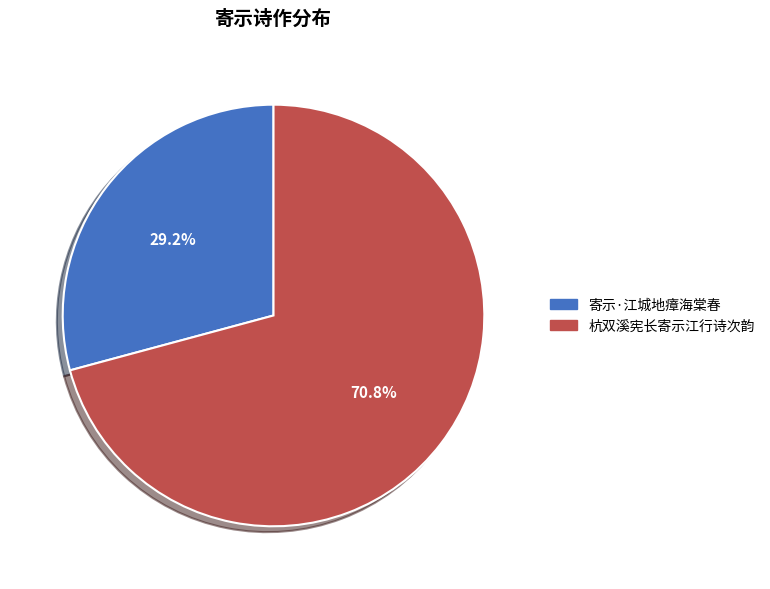

Which slice is the smallest?

寄示·江城地瘴海棠春